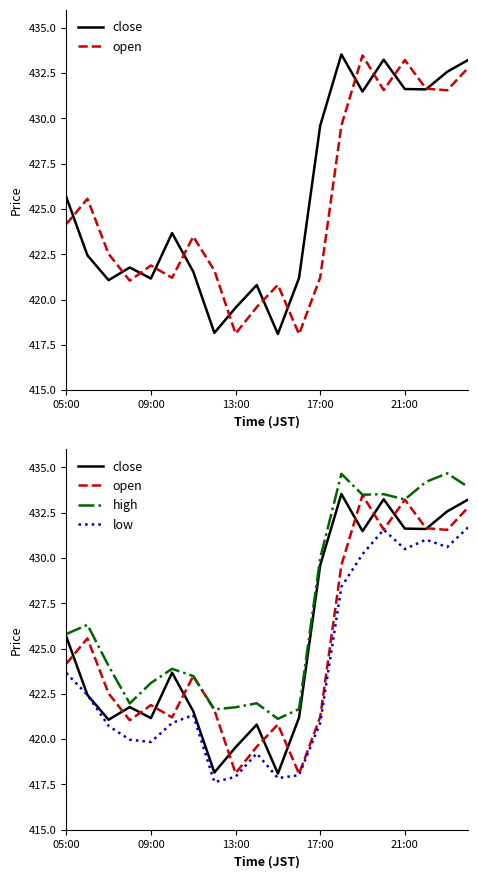

At 17:00, list the series in order from largest to smallest.

high, close, open, low